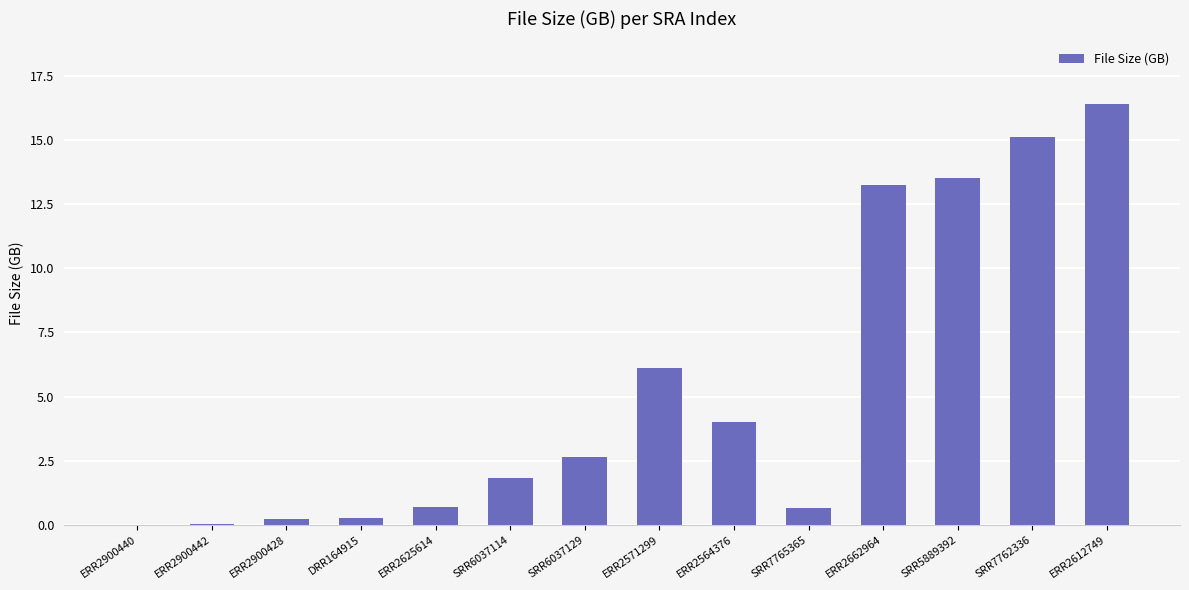

At which category does the chart reach its peak across all series?

ERR2612749